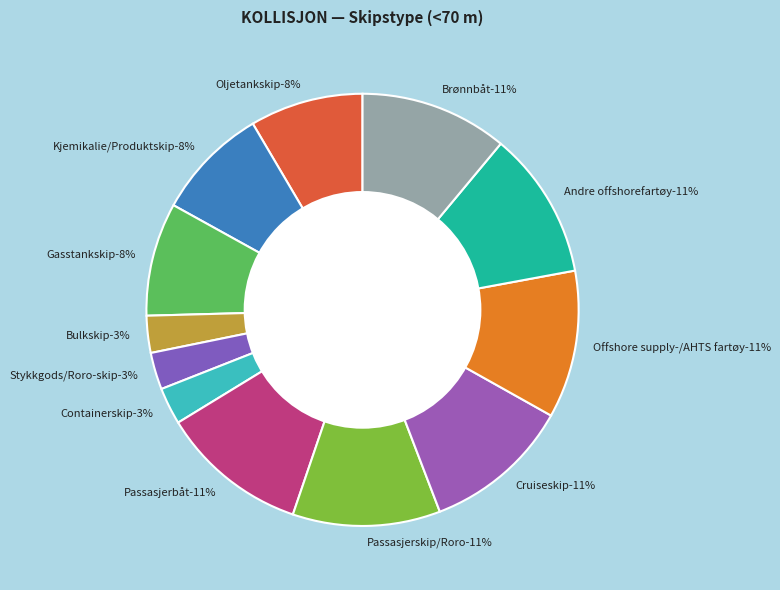

Which has a higher value, Offshore supply-/AHTS fartøy or Kjemikalie/Produktskip?

Offshore supply-/AHTS fartøy